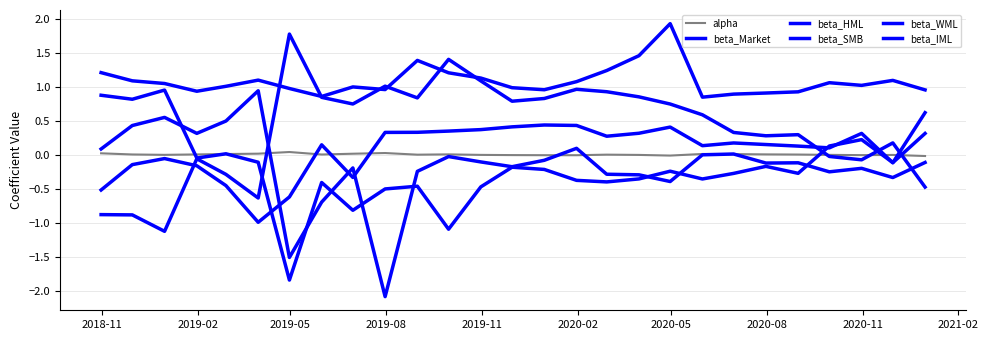

How many lines are shown in the chart?

6